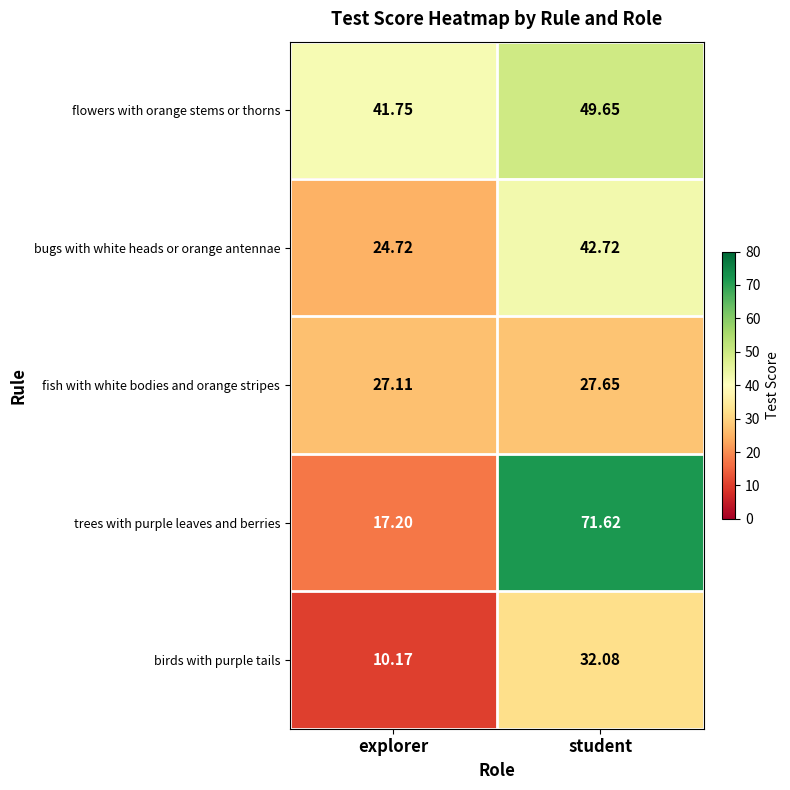

At which label does bugs with white heads or orange antennae first exceed 42?

student